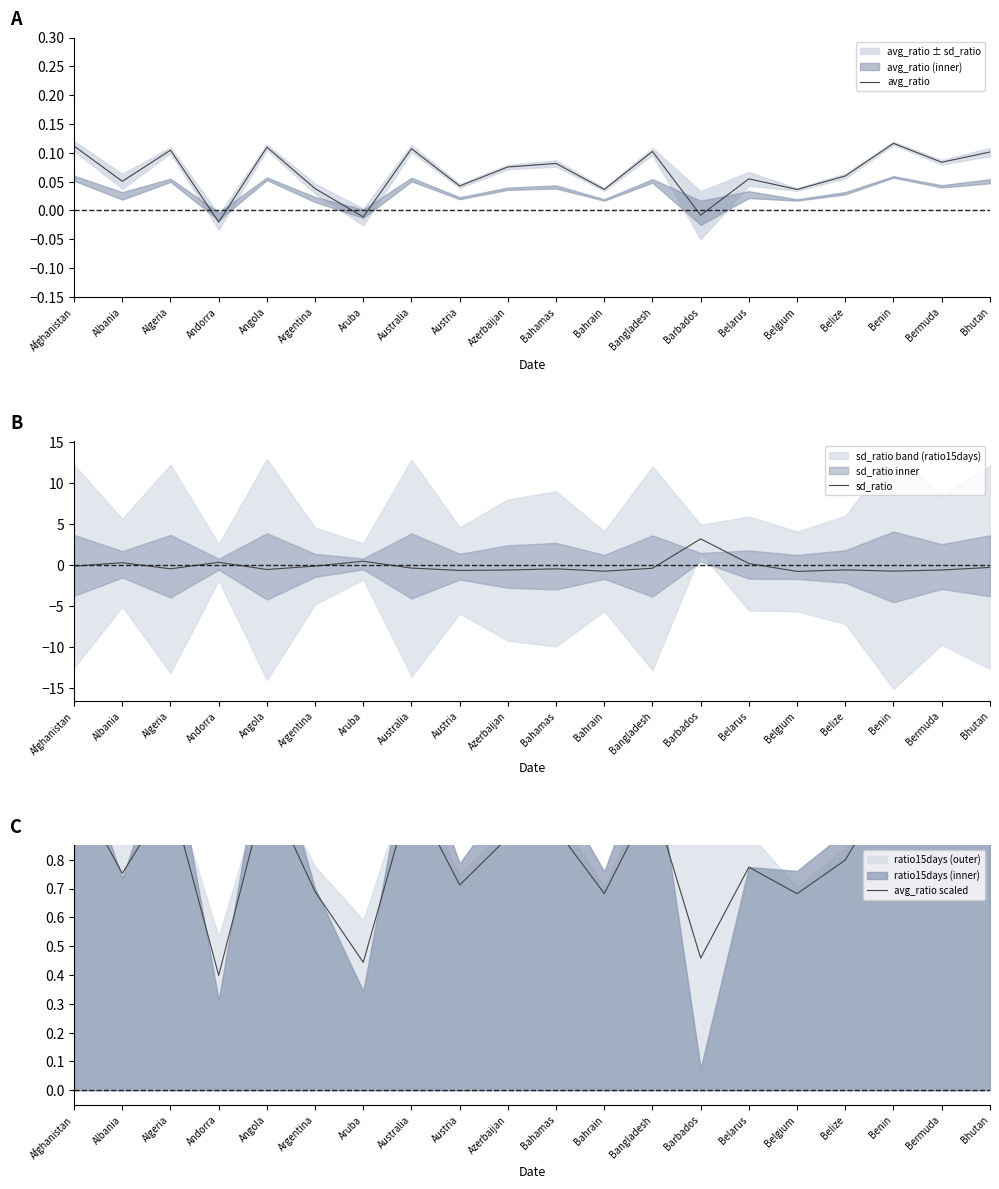

Which series has the largest total across all categories?

avg_ratio scaled